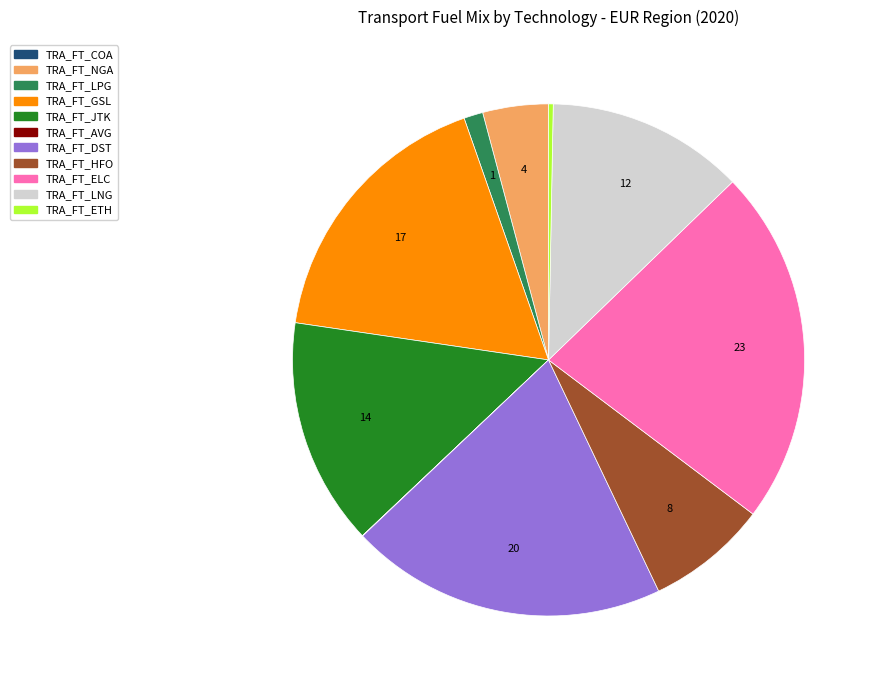

Which category has the biggest portion of the pie?

TRA_FT_ELC